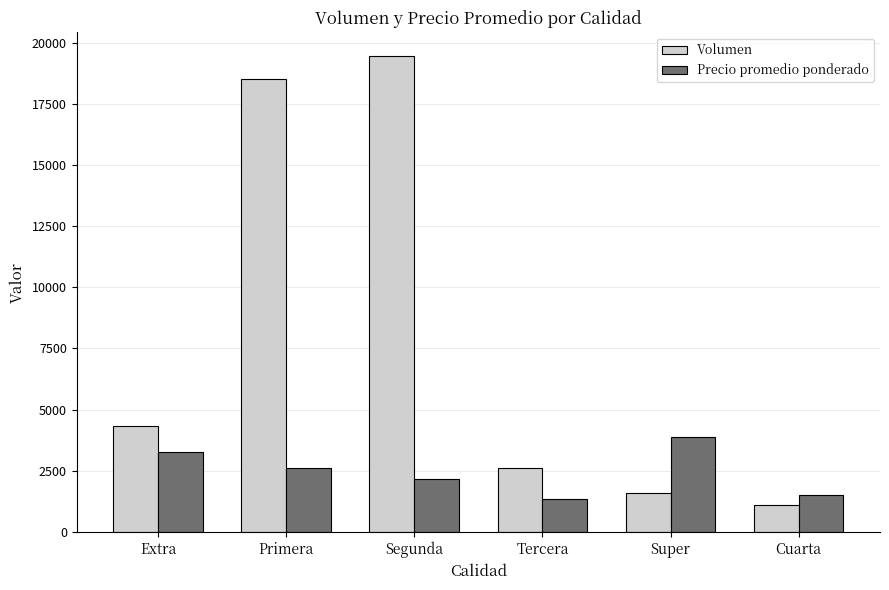

What is the difference between the Precio promedio ponderado values at Tercera and Primera?

1265